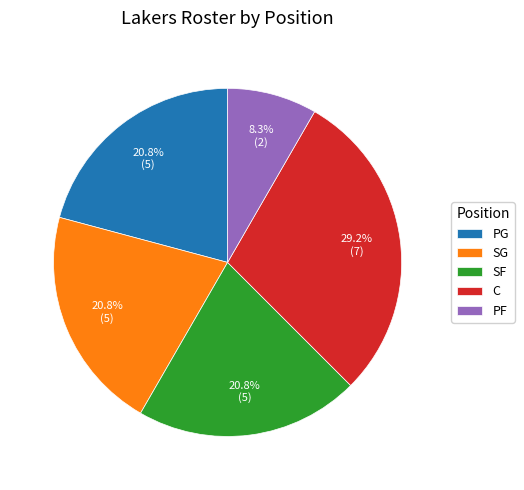

Approximately how many times larger is the value at PF compared to SG?

0.4